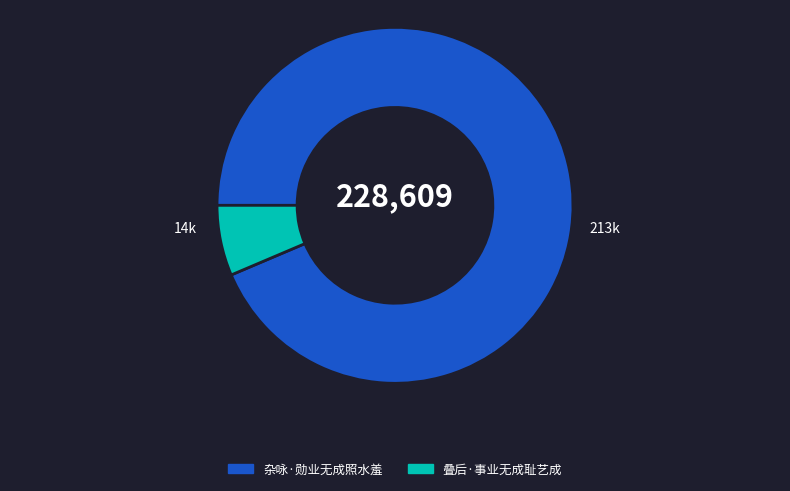

How many segments does this pie chart have?

2